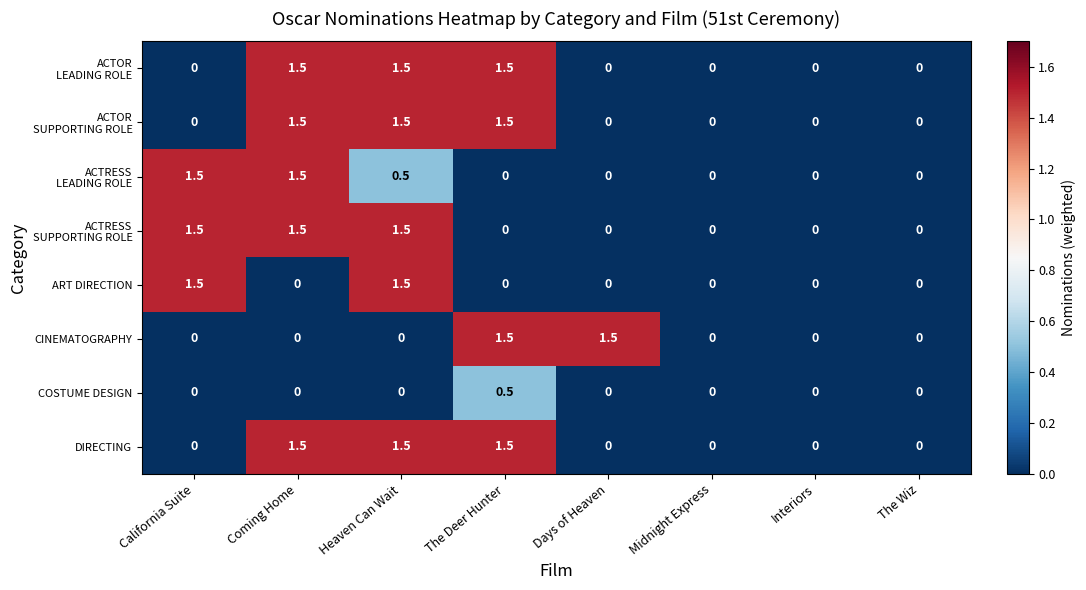

What is the difference between the second highest and minimum values in the DIRECTING series?

1.5